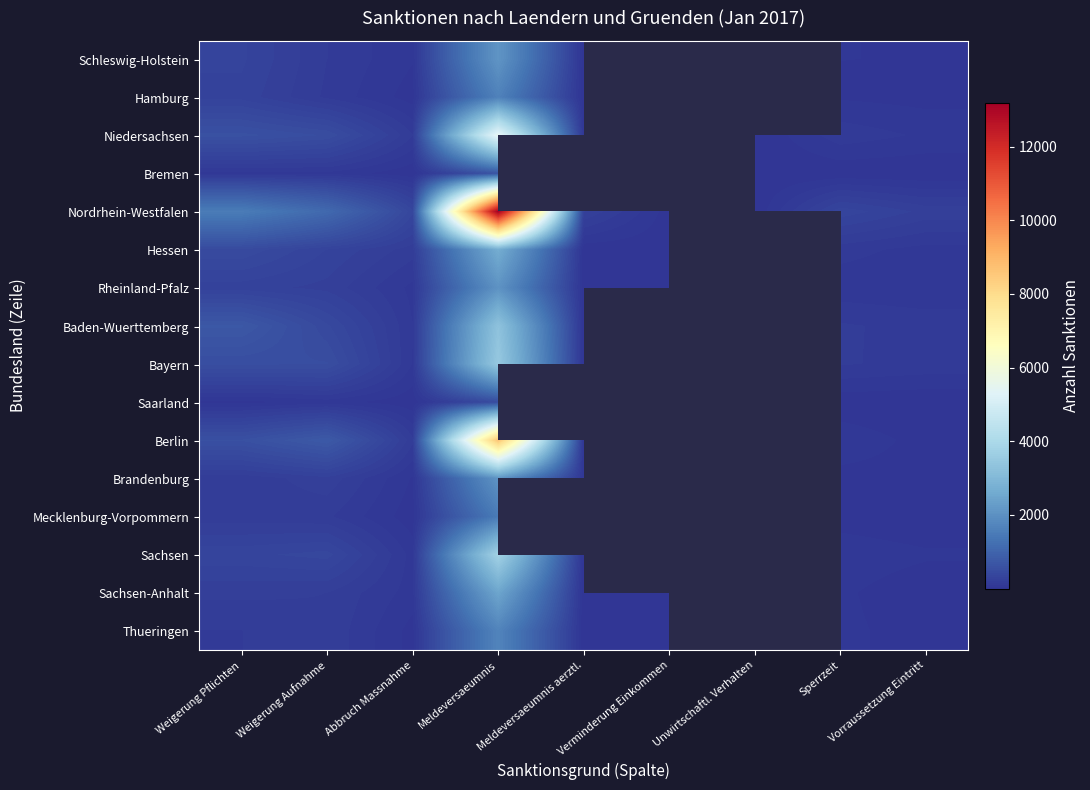

Which series changed the most between Weigerung Pflichten and Abbruch Massnahme?

Nordrhein-Westfalen